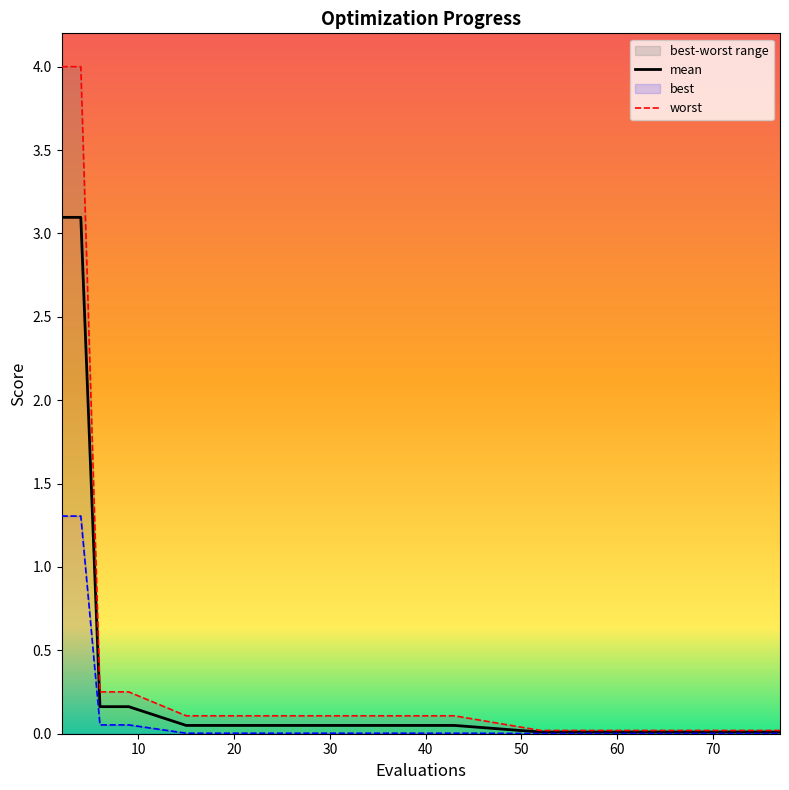

What is the highest value of the mean series?

3.1